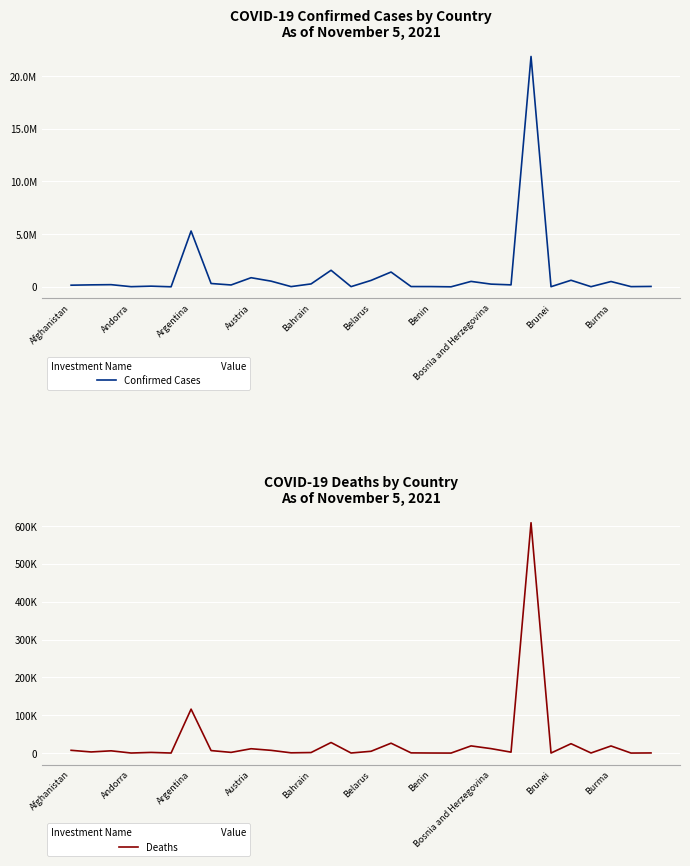

What is the total value across all series at 16?

1429653